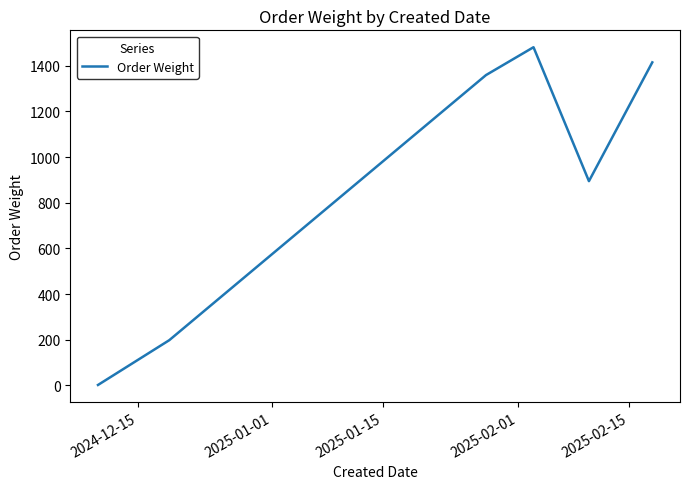

What is the sum of all values?

5348.5